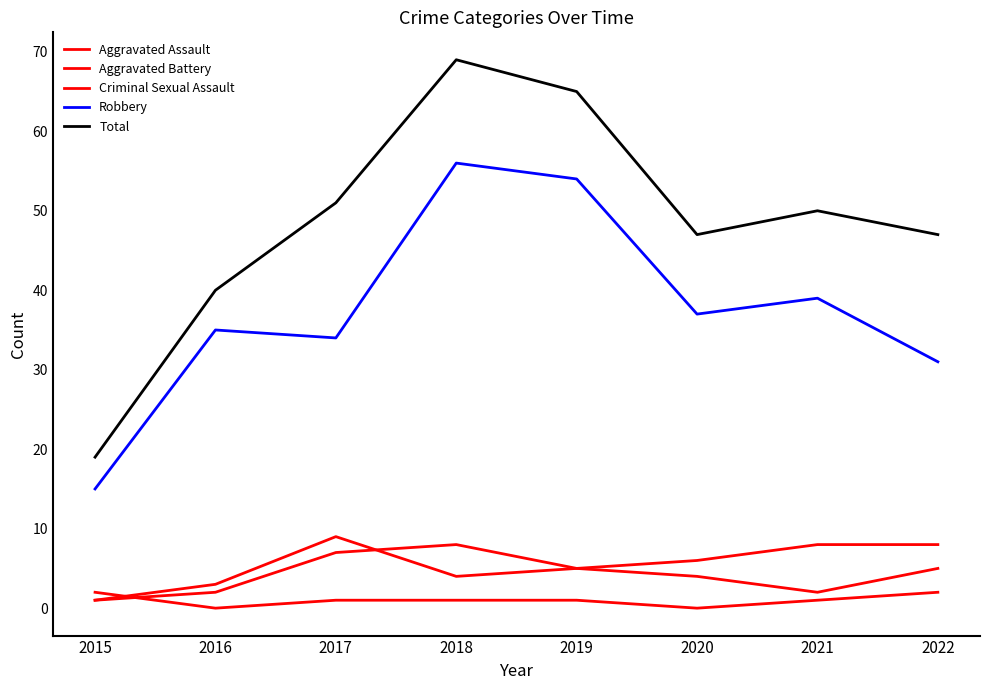

The Robbery series shows 37 at 2020. True or false?

True